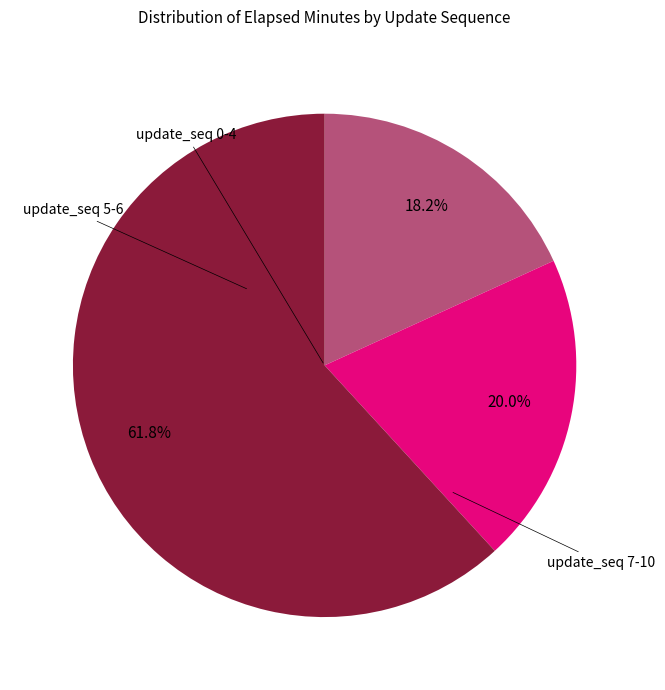

Does any single category account for the majority?

Yes